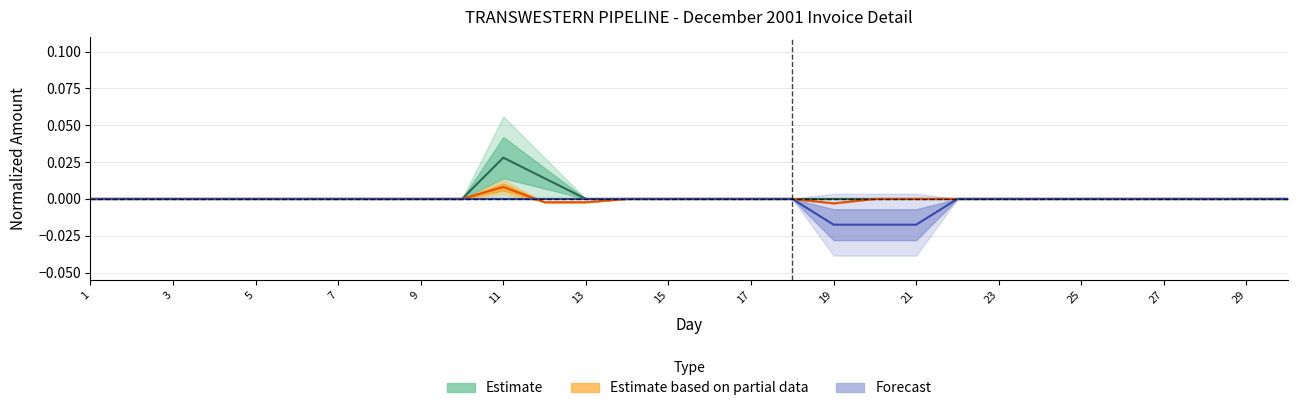

Is this an area chart (filled region under the line)?

No